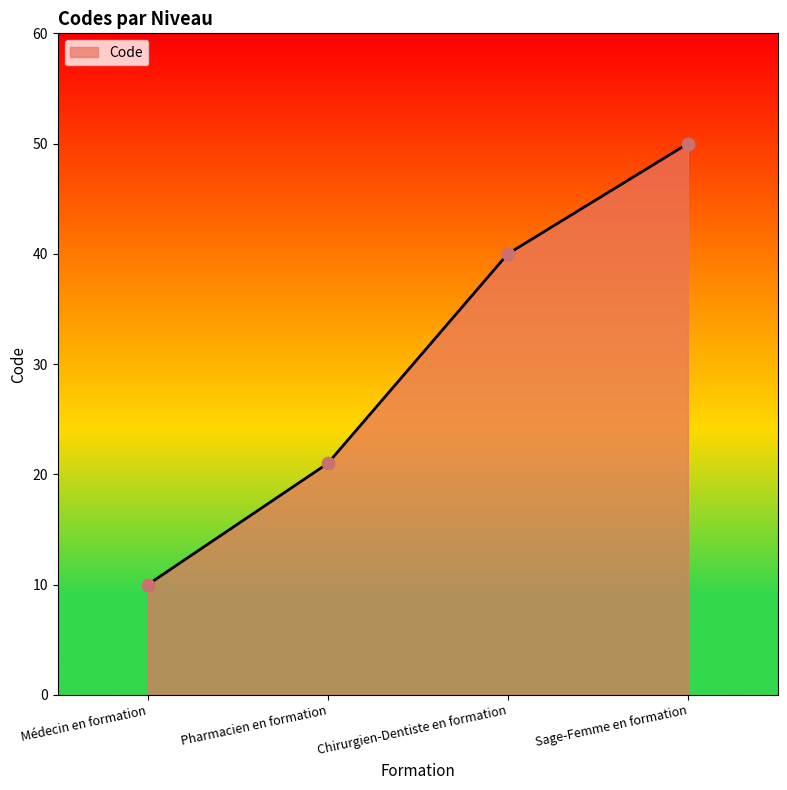

Between Médecin en formation and Chirurgien-Dentiste en formation, which is larger?

Chirurgien-Dentiste en formation